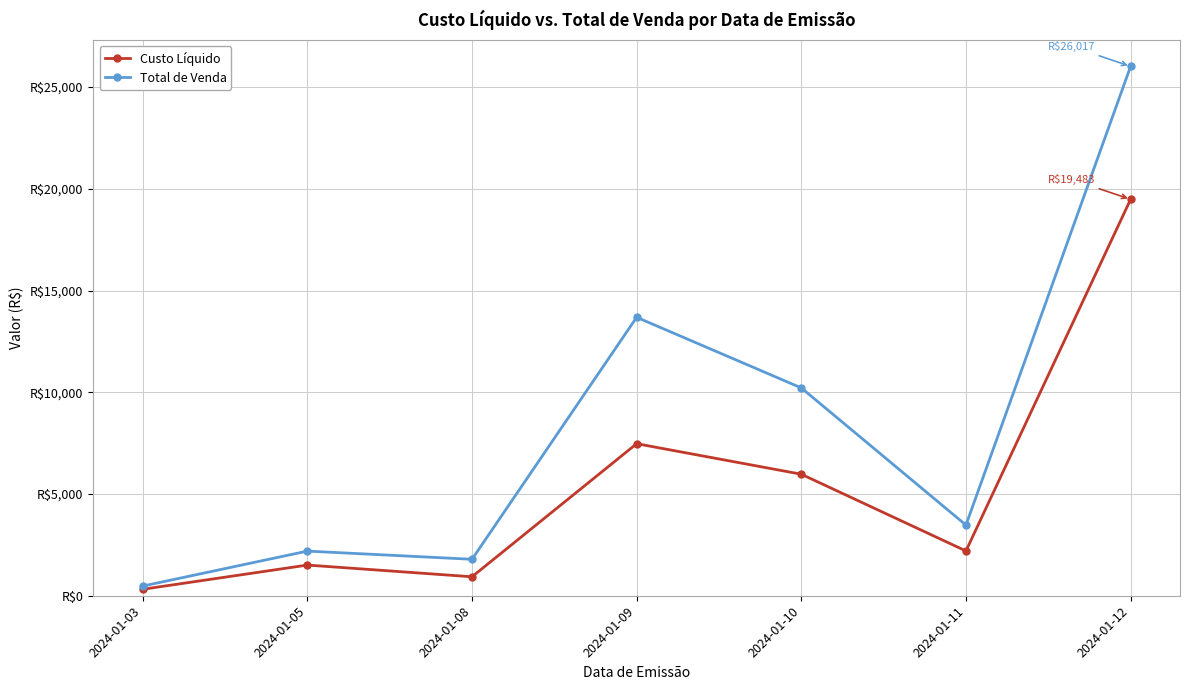

At how many categories does at least one series exceed 24126?

1